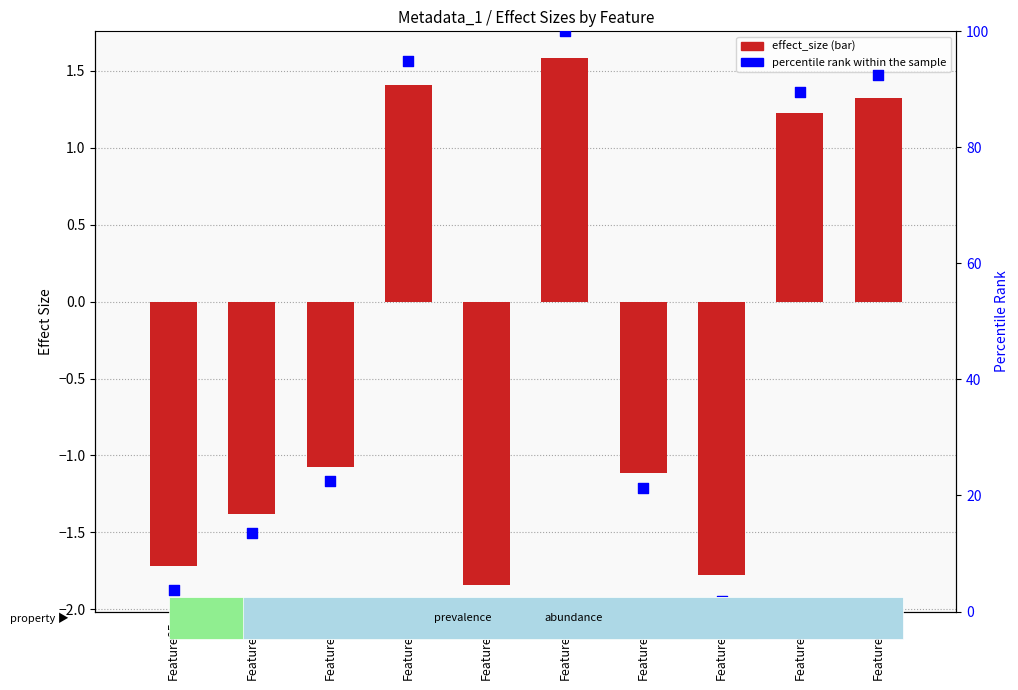

What are all the series names shown in the legend?

effect_size, percentile rank within the sample